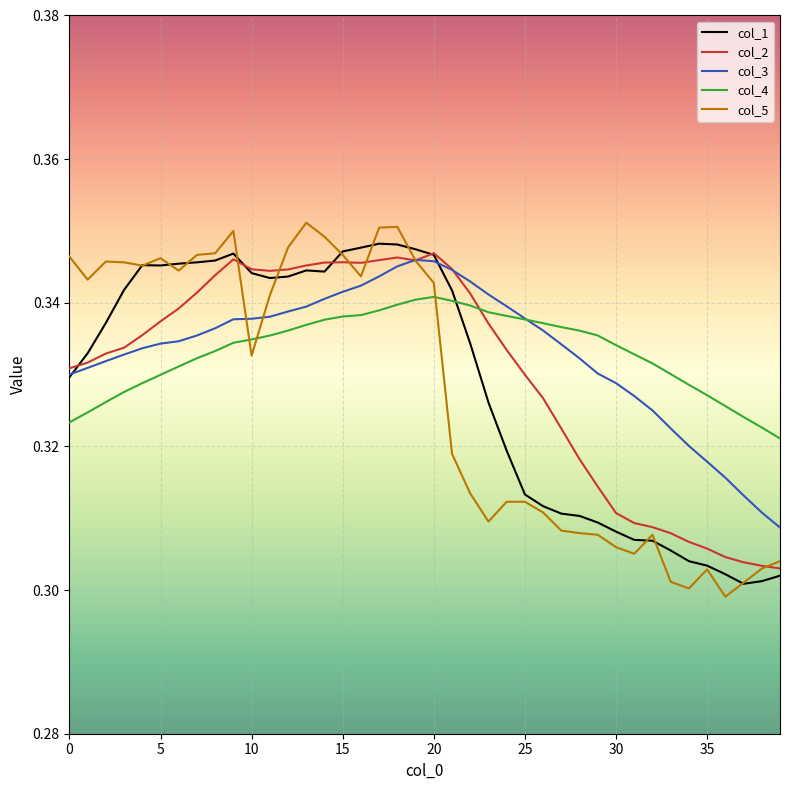

Which series has the widest spread of values?

col_5